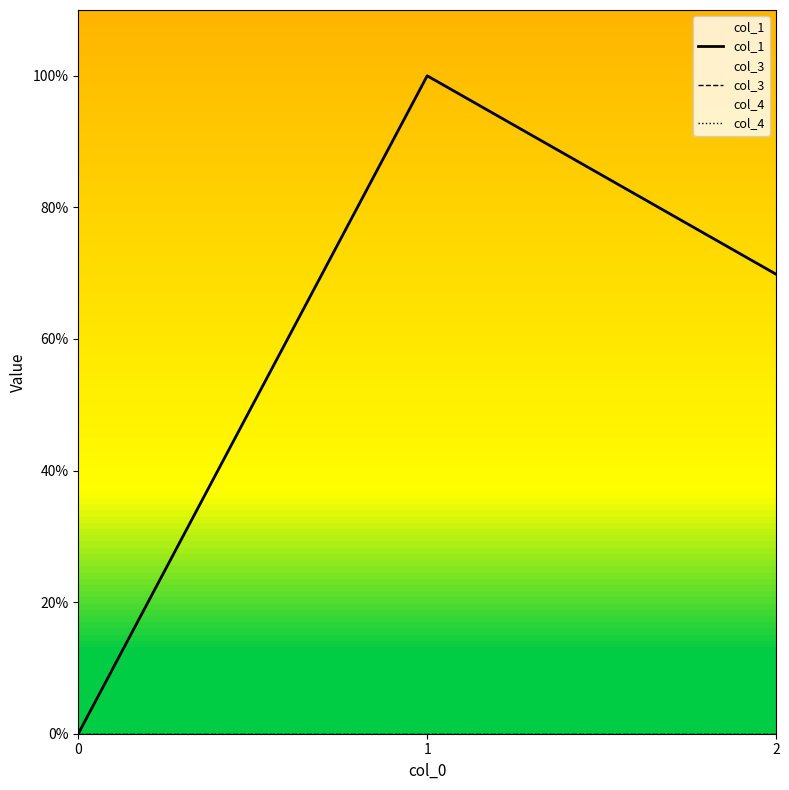

Is it true that col_1 equals 69.8 at 2?

True